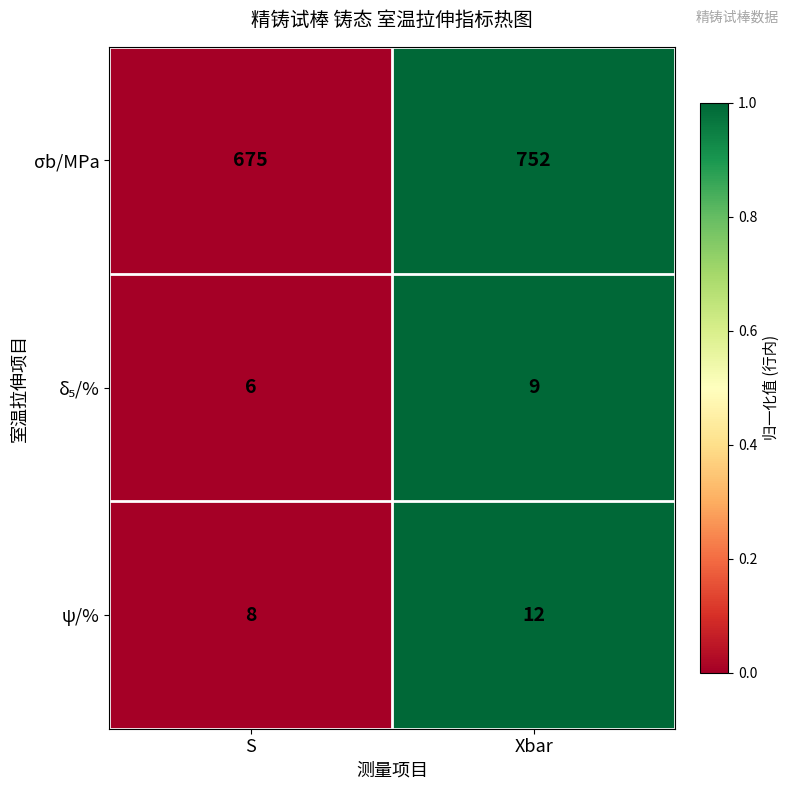

Where is ψ/% nearest to the value 10?

S